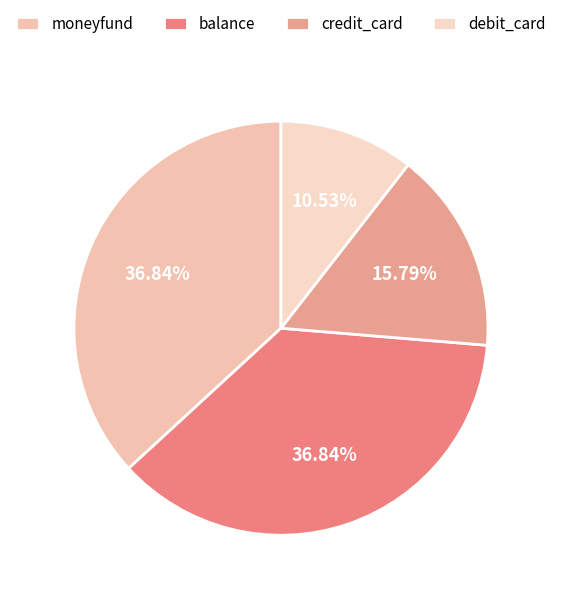

To the nearest percent, what percentage of the pie is moneyfund?

37%